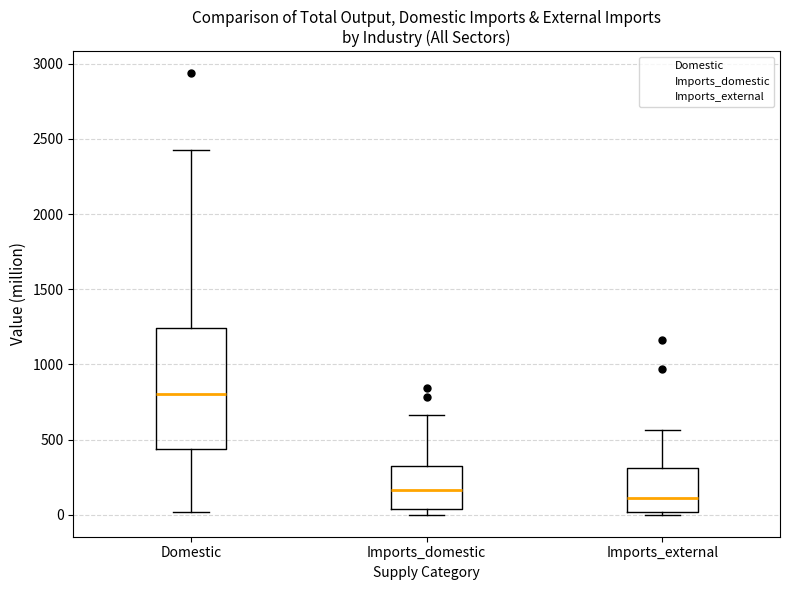

Reading left to right, read every box against the y-axis: the position of its median line, the range the box covers, and the ends of its whiskers. The values are not printed on the chart, so give them approximately, as read against the axis.

Domestic: median 800, box 450 to 1250, whiskers 0 to 2450
Imports_domestic: median 150, box 50 to 300, whiskers 0 to 650
Imports_external: median 100, box 0 to 300, whiskers 0 (just below the box's lower edge) to 550